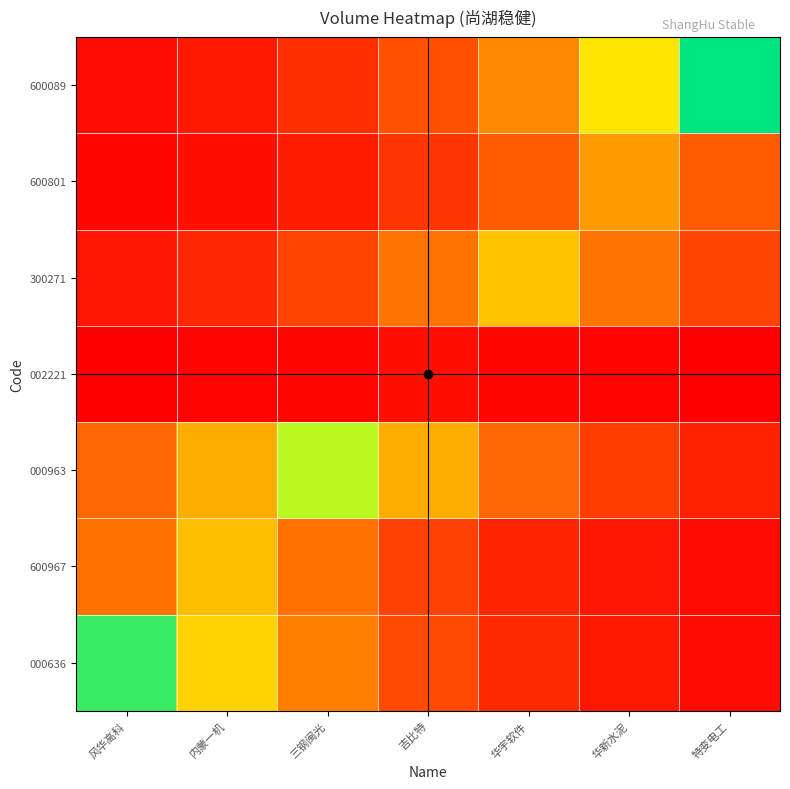

What is the maximum value shown in the chart?

79000.0